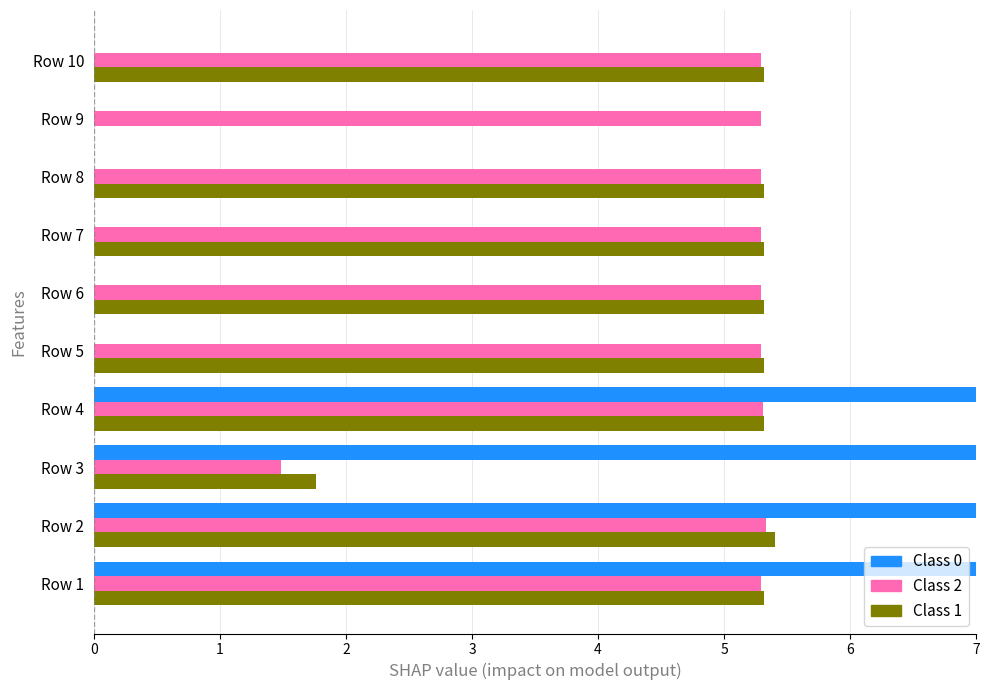

True or false: Class 1 has a value of 5.3 at Row 10.

True